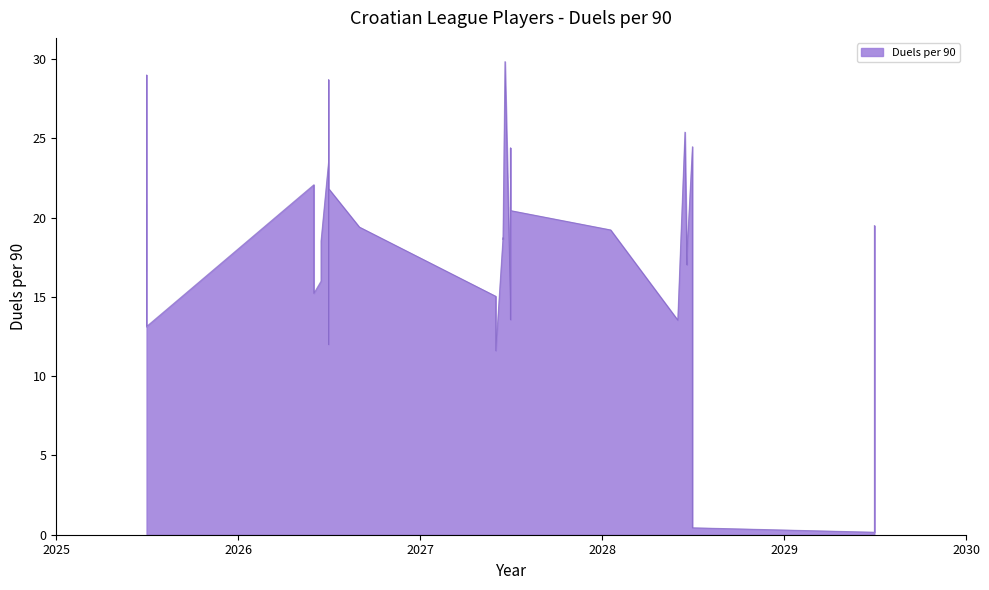

The chart shows a value of 26.1 at 2025-06-30. True or false?

False